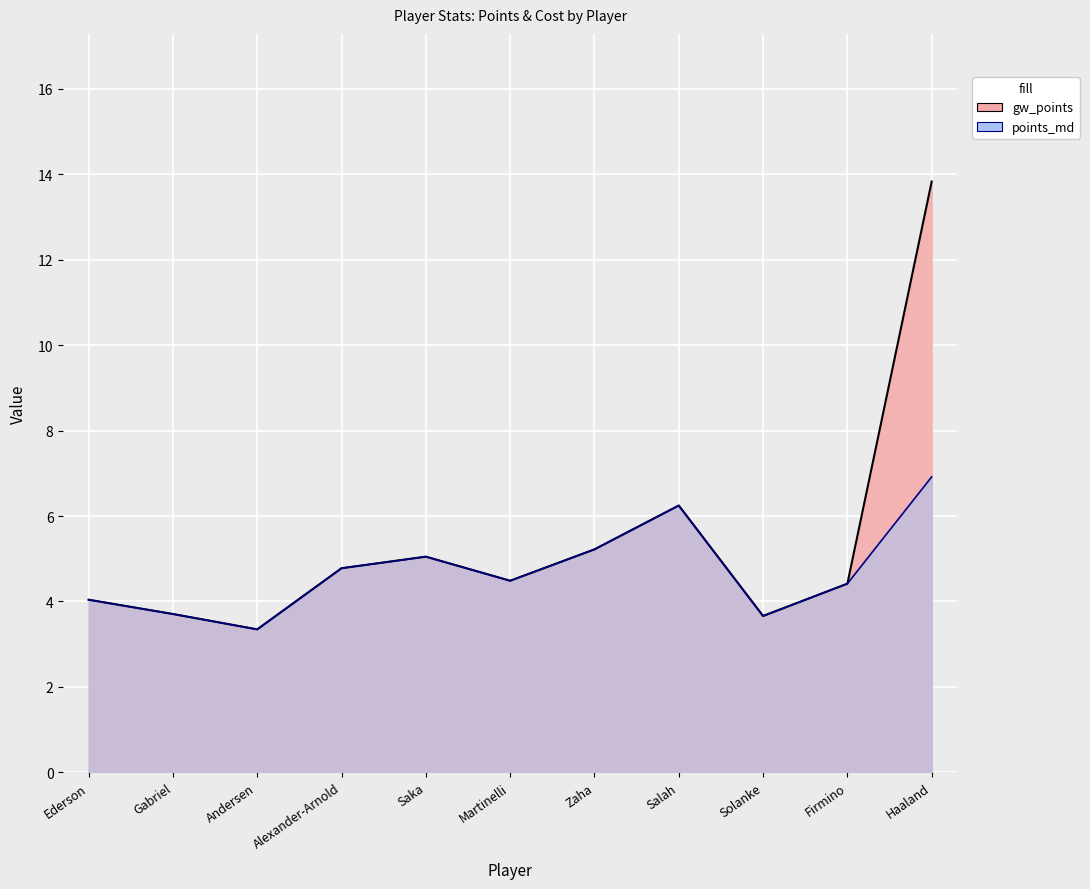

The value of points_md at Salah is 6.2. True or false?

True